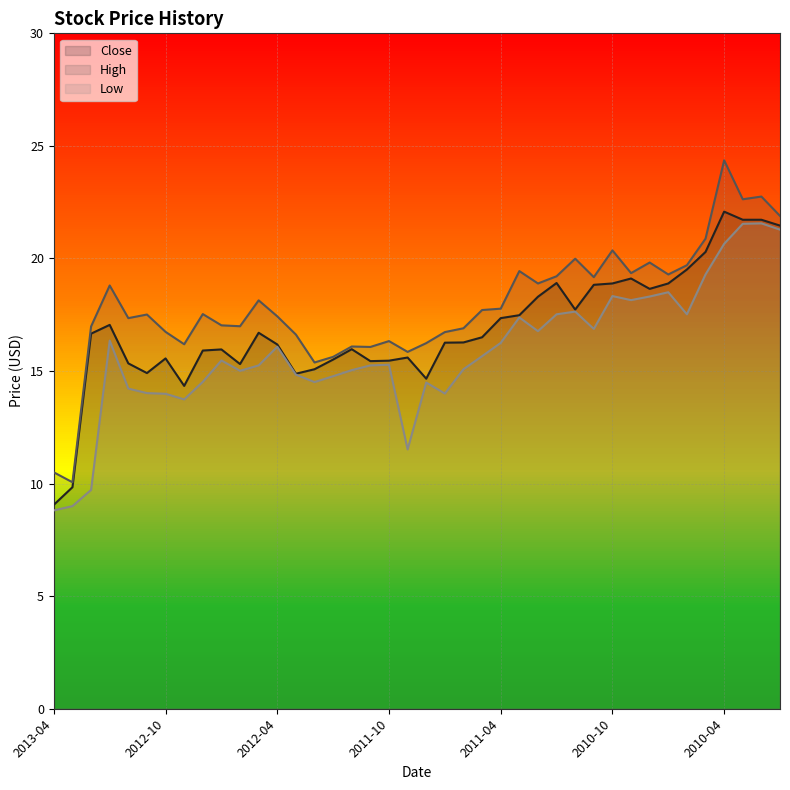

Between 2010-07 and 2010-11, which series saw the biggest shift?

Low